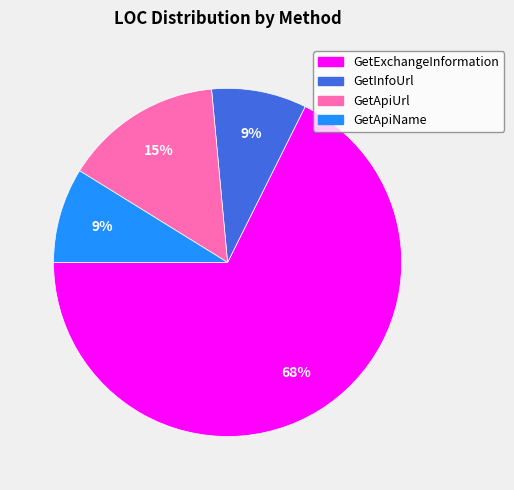

How many slices are in this pie chart?

4